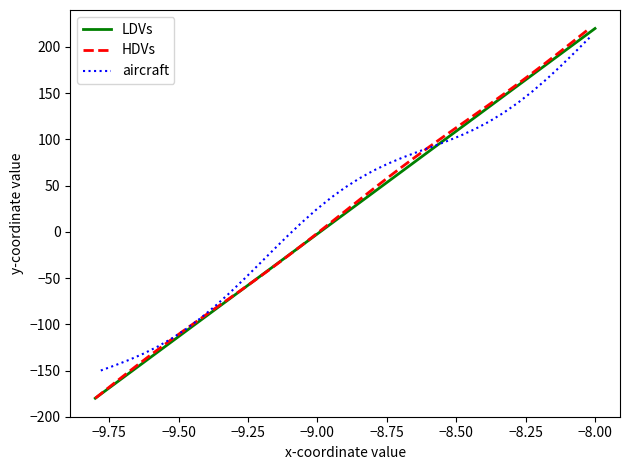

What is the maximum value for LDVs?

220.0